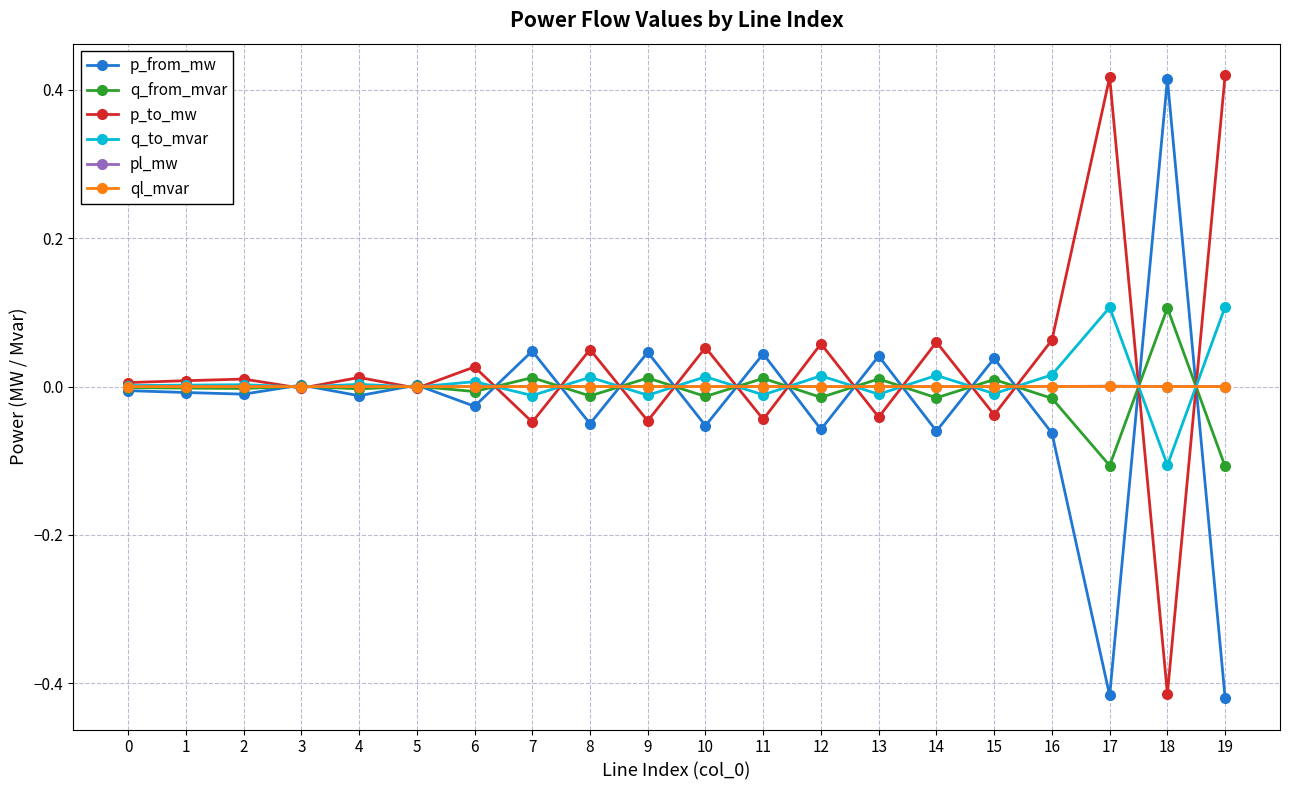

Which series ends up on top after the final intersection of pl_mw and p_from_mw?

pl_mw